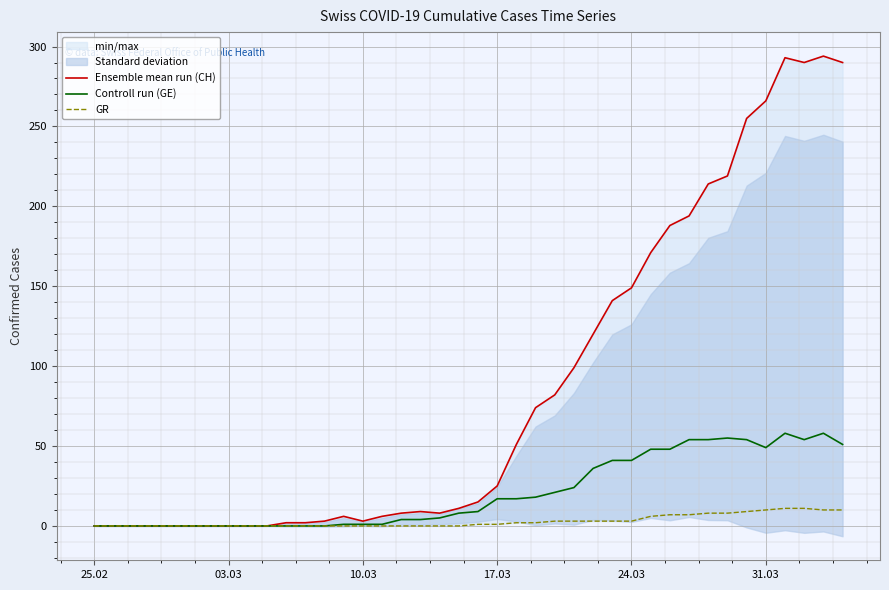

Rank the series by their average value, from lowest to highest.

GR, Controll run (GE), Ensemble mean run (CH)